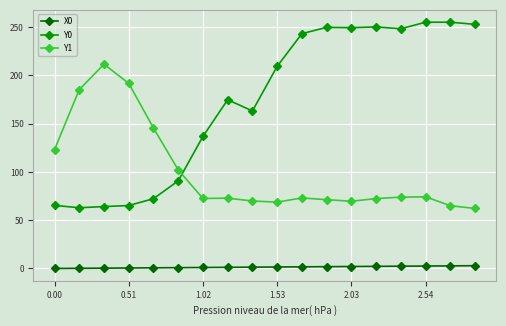

In Y1, how many points are higher than both neighbors (excluding endpoints)?

4